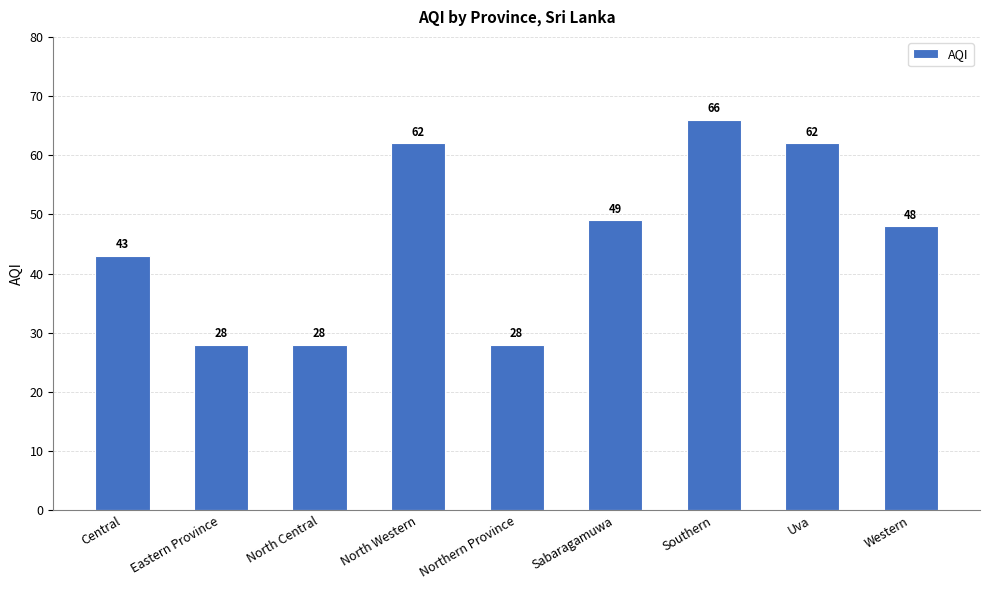

Reading left to right, list all the values displayed in this chart.

43	28	28	62	28	49	66	62	48